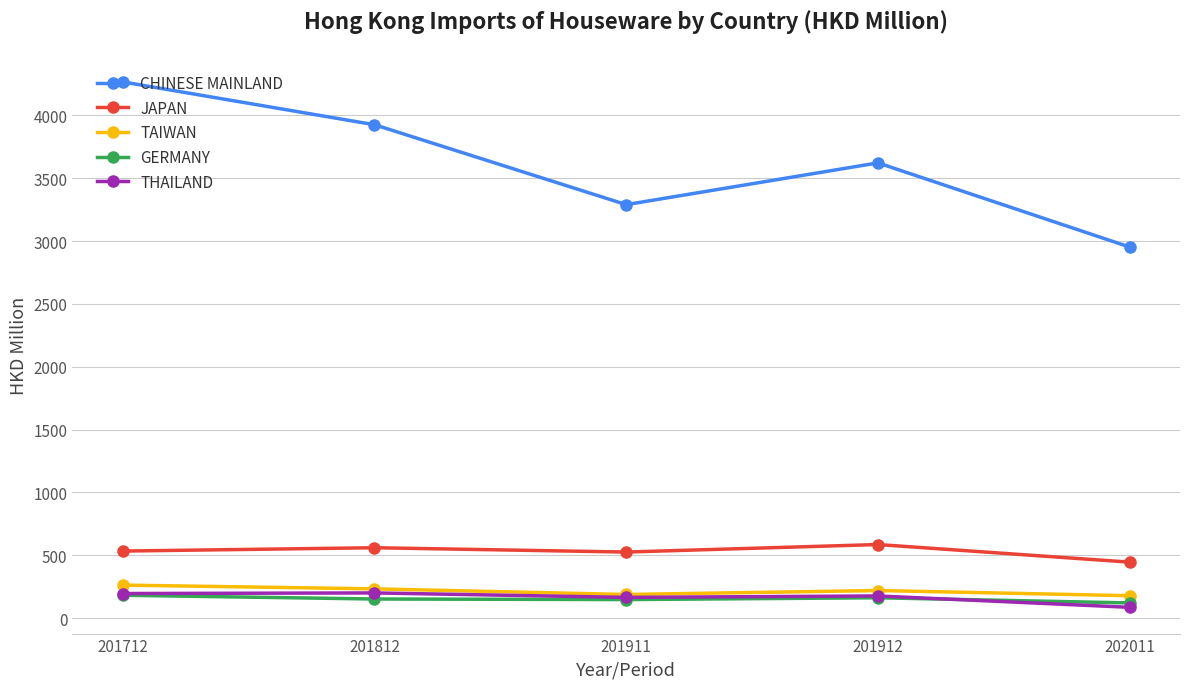

At which category does CHINESE MAINLAND reach its first local peak?

201912